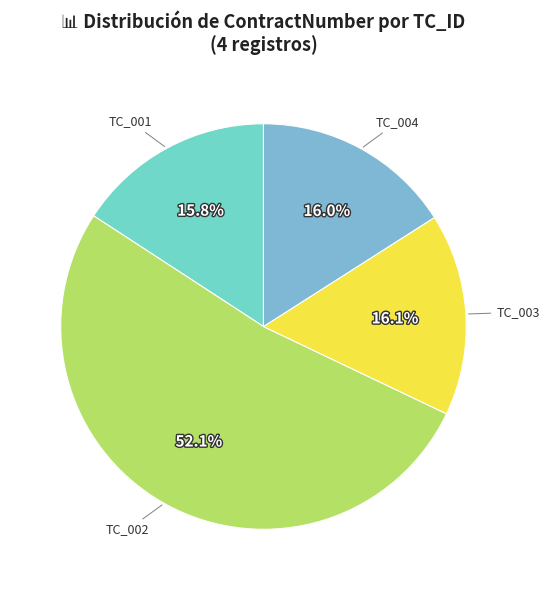

The TC_003 slice represents 16% of the pie. True or false?

True